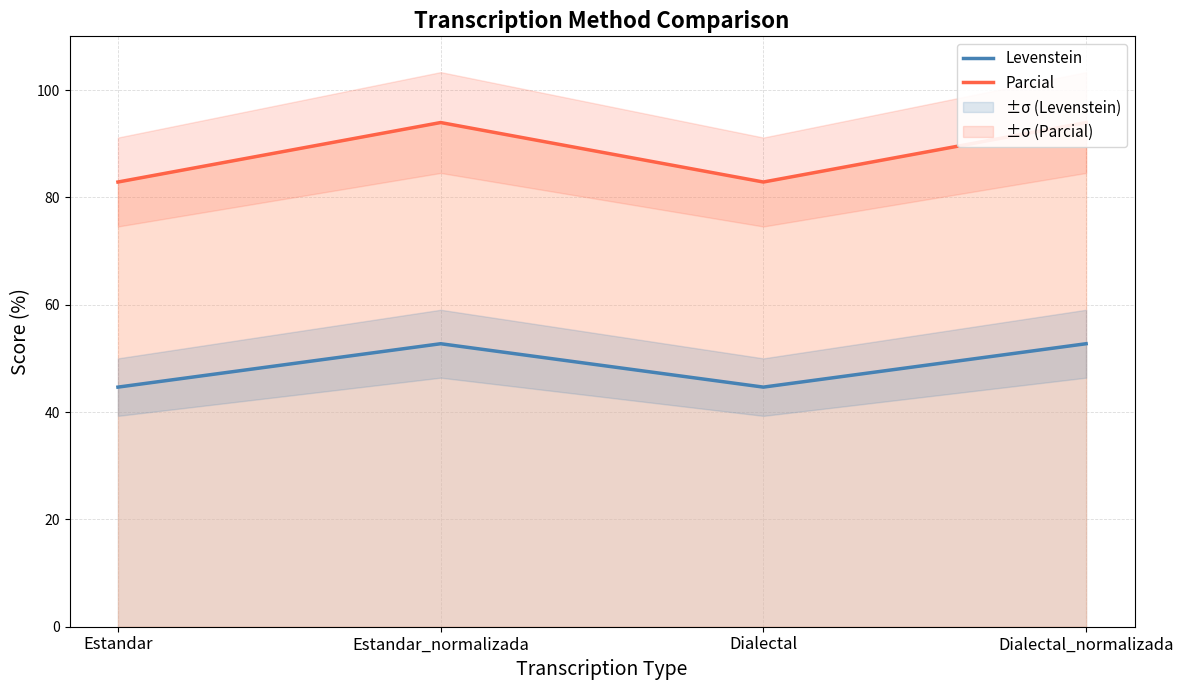

Rank the series by their maximum value, from lowest to highest.

Levenstein, Parcial